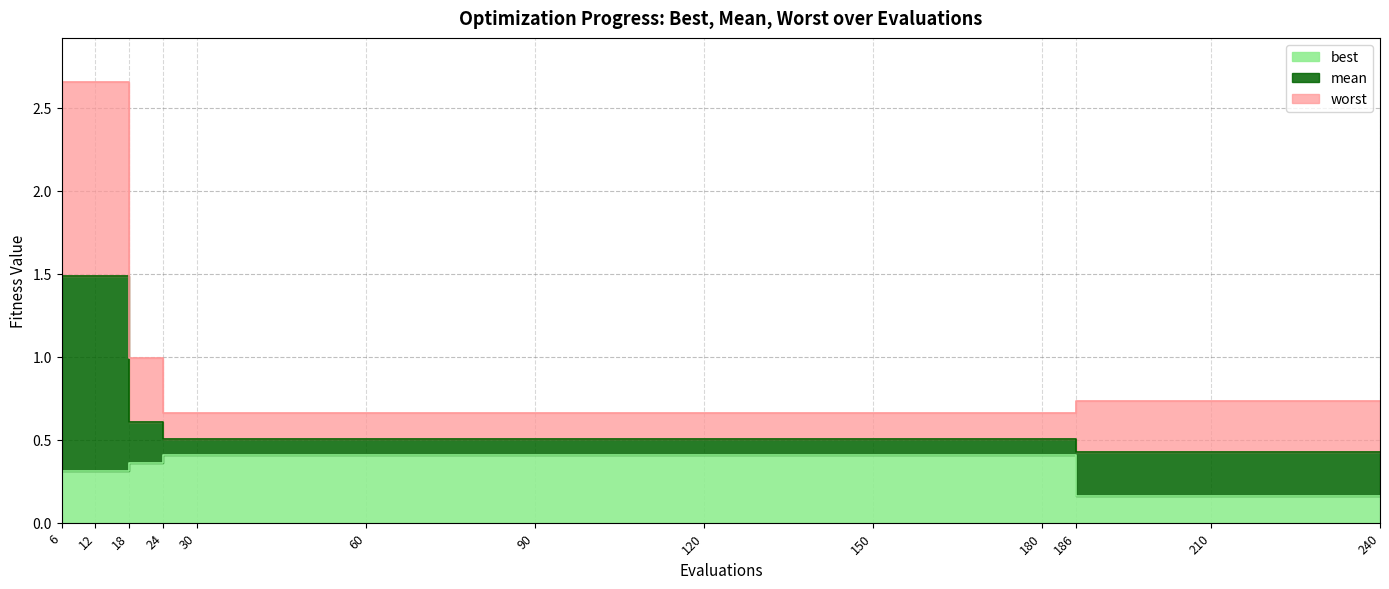

True or false: mean has a value of 0.5 at 120.

True